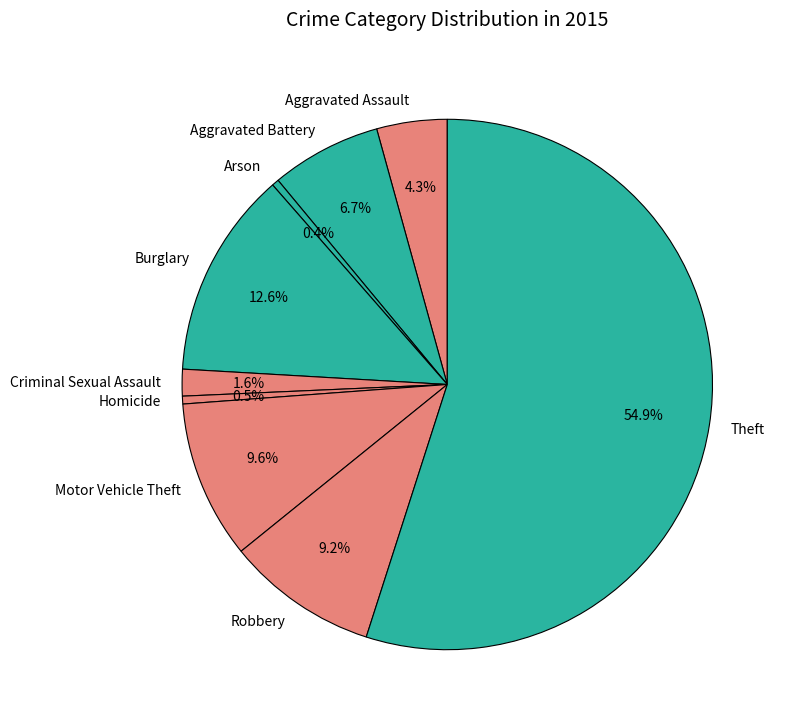

What portion of the pie excludes Motor Vehicle Theft?

90.4%